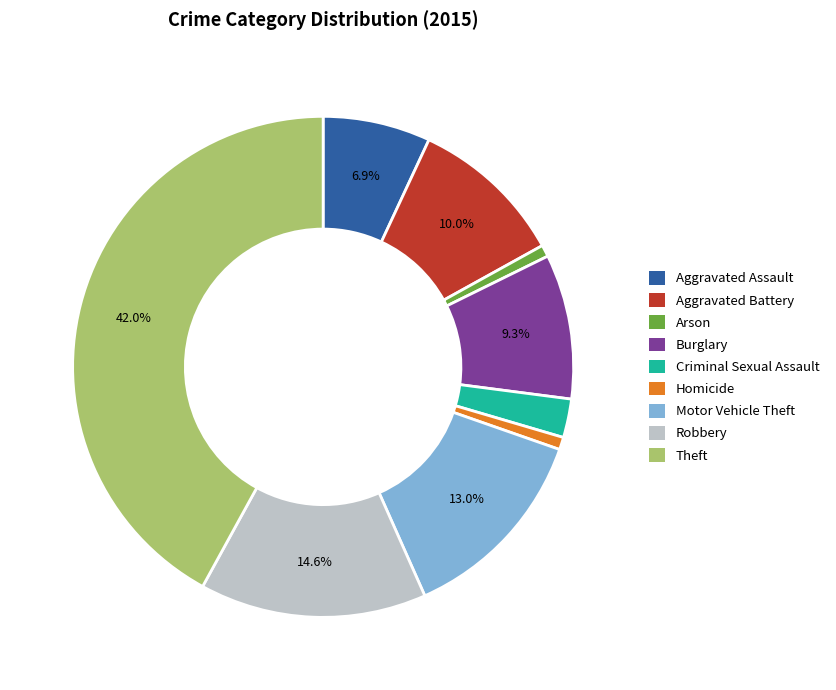

Is there a majority slice in this chart?

No